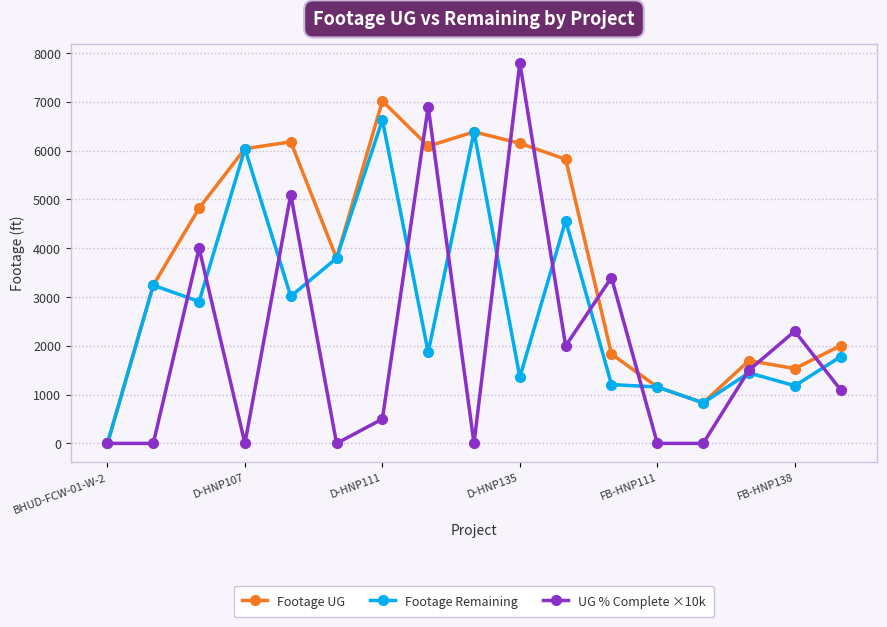

How many lines are shown in the chart?

3